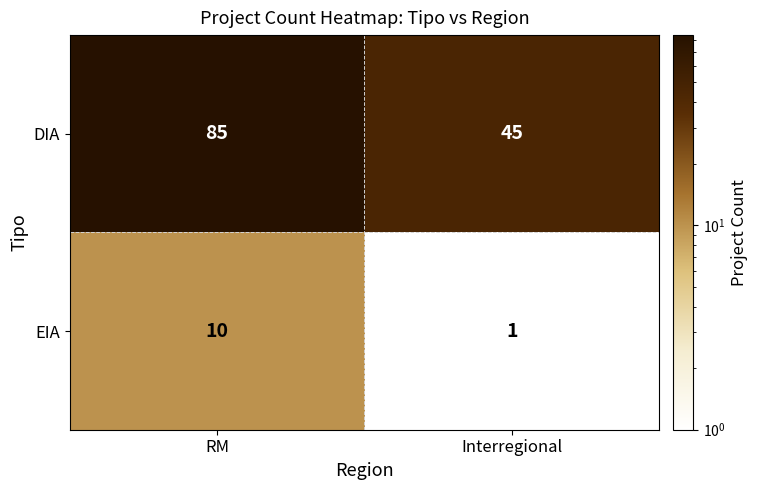

What is the total value across all series at RM?

95